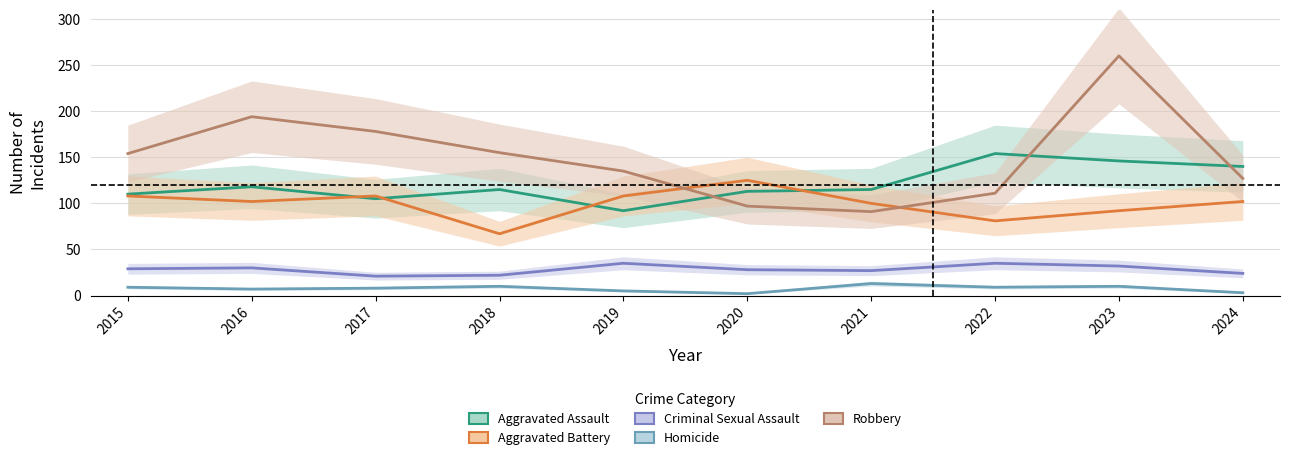

What is the approximate value of Robbery at 2021?

91